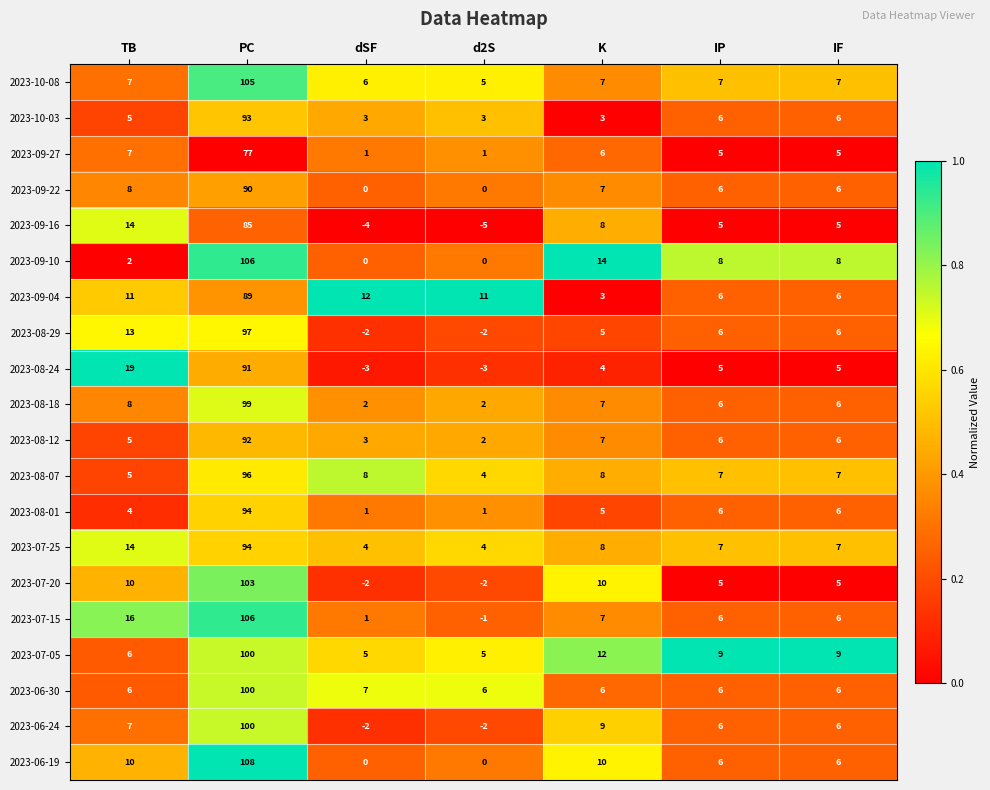

At how many categories does at least one series exceed 0?

7